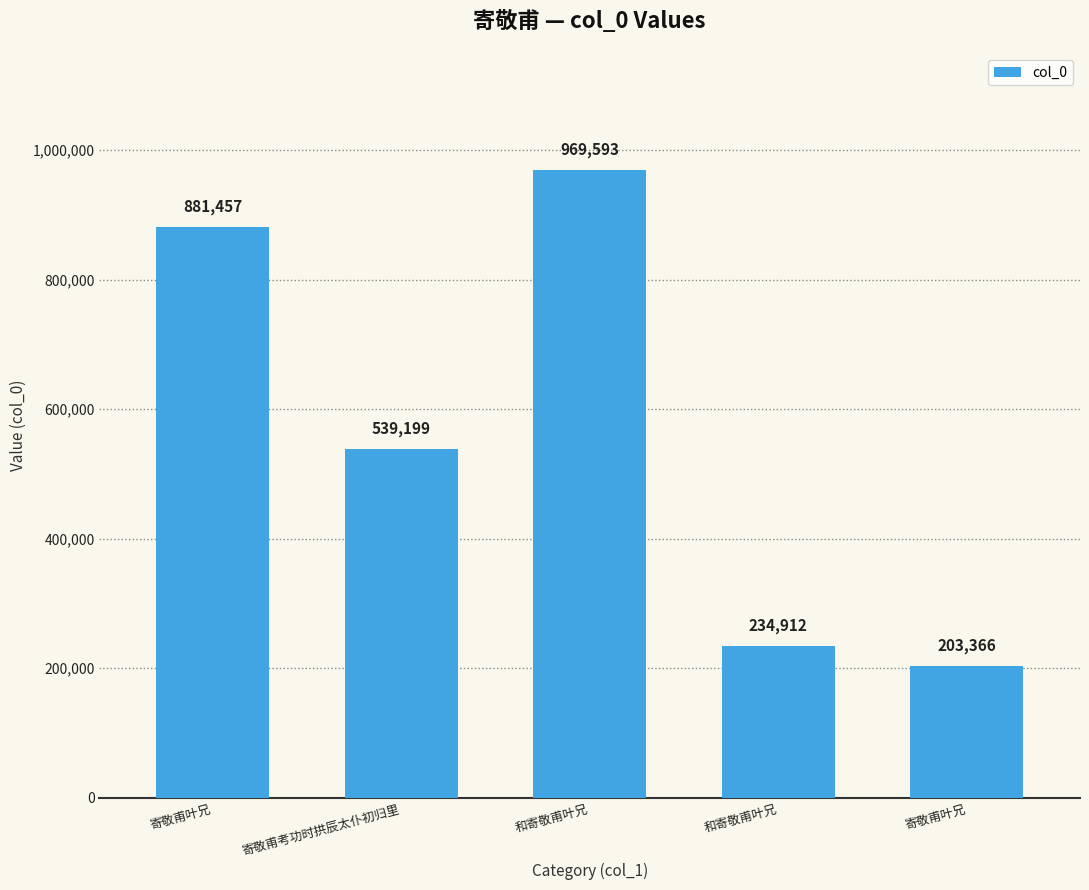

Approximately how many times larger is the value at 和寄敬甫叶兄 compared to 寄敬甫叶兄?

1.1